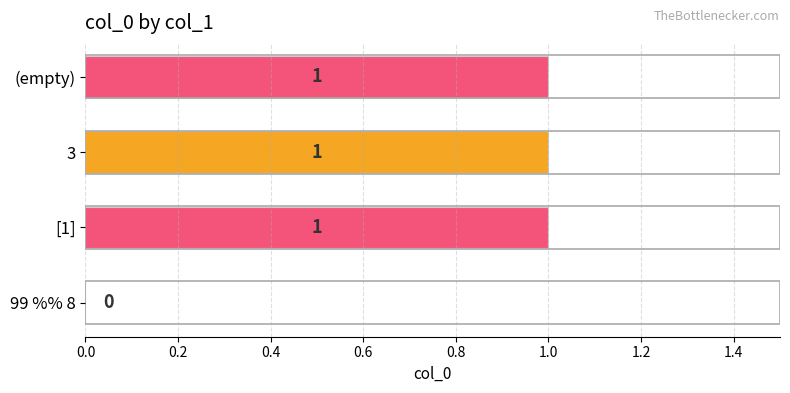

What is the sum of all values?

3